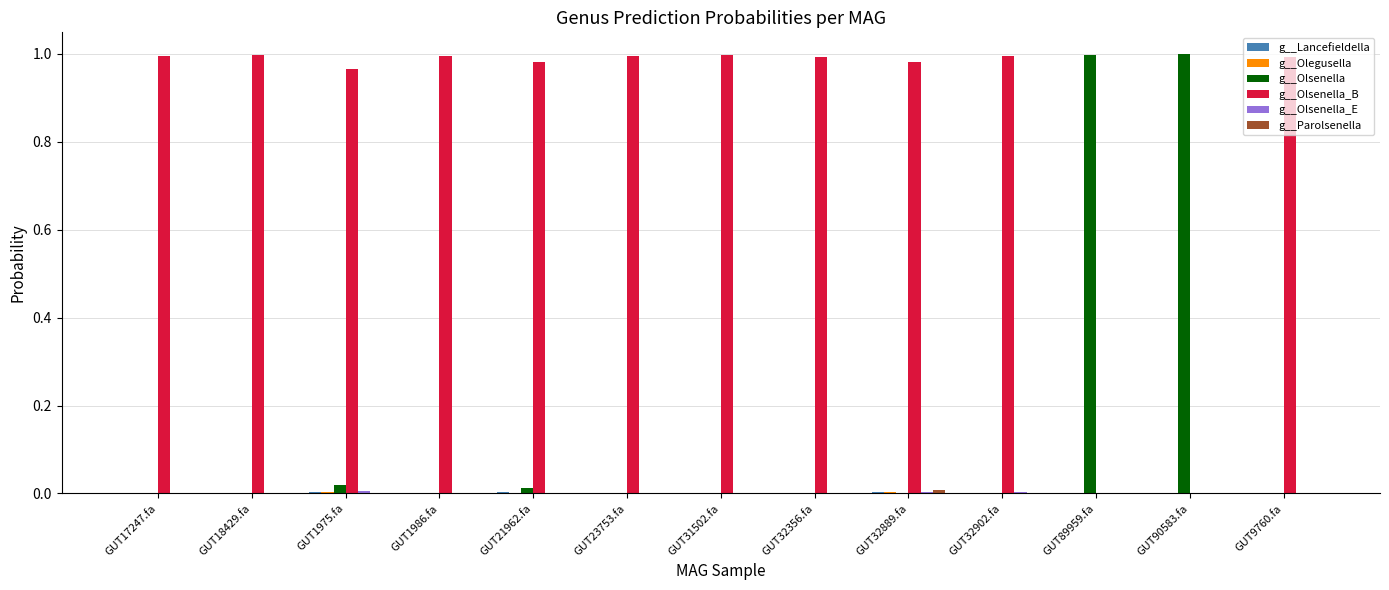

What is the sum of all g__Olsenella_B values?

10.9